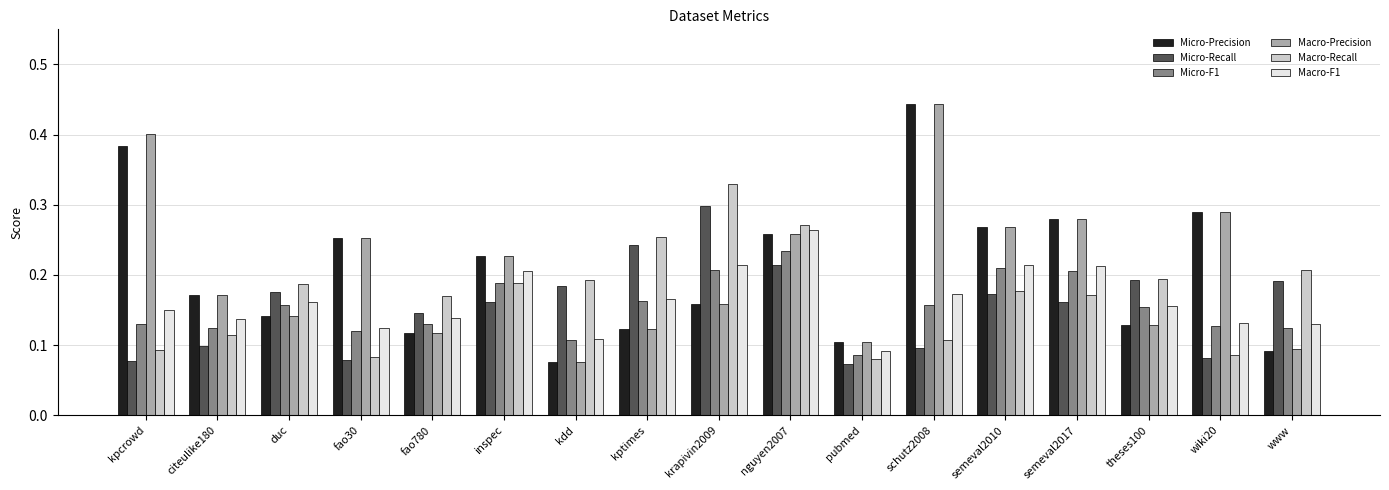

At which category is the sum across all series the highest?

nguyen2007